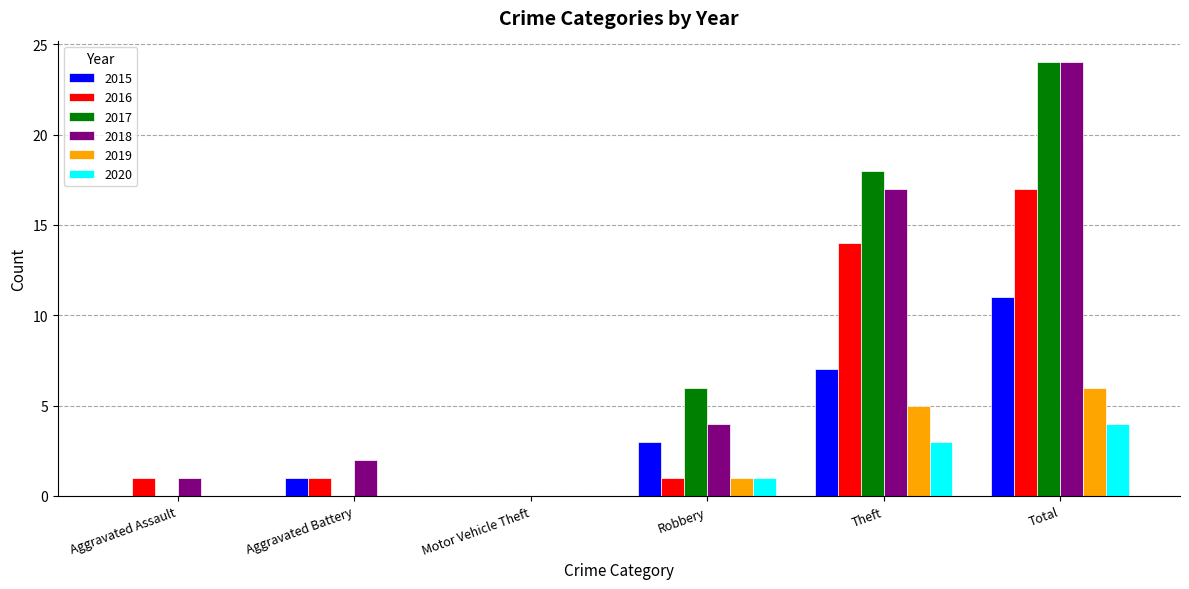

What is the total value across all series at Robbery?

16